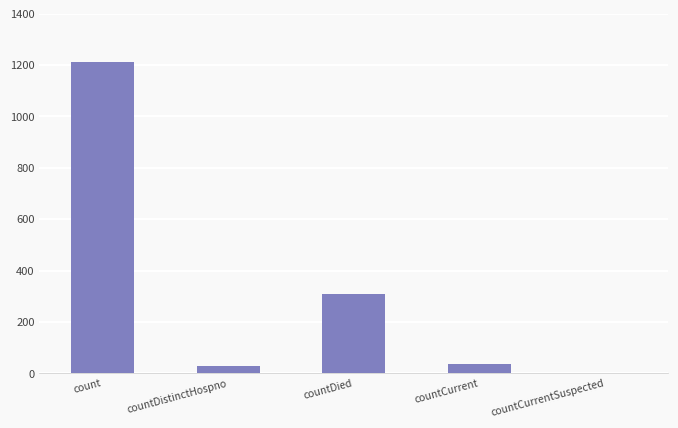

Reading left to right, list all the values displayed in this chart.

count=1213	countDistinctHospno=27	countDied=310	countCurrent=37	countCurrentSuspected=0